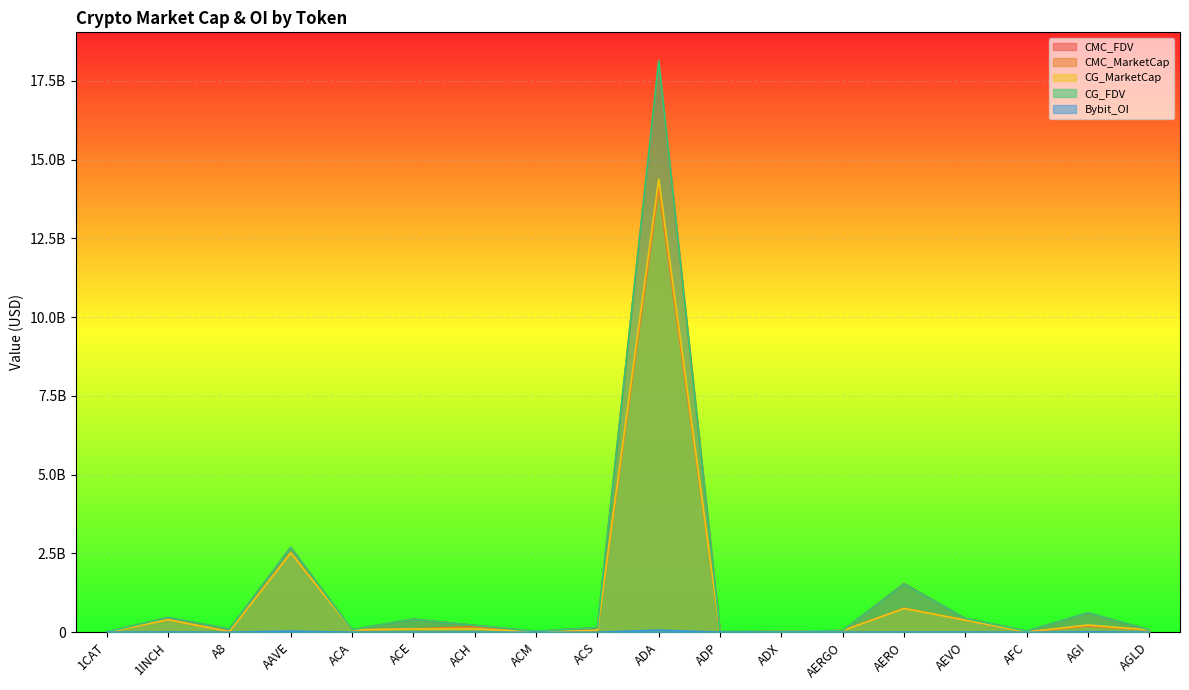

The CG_FDV series shows 54753109.5 at ACH. True or false?

False